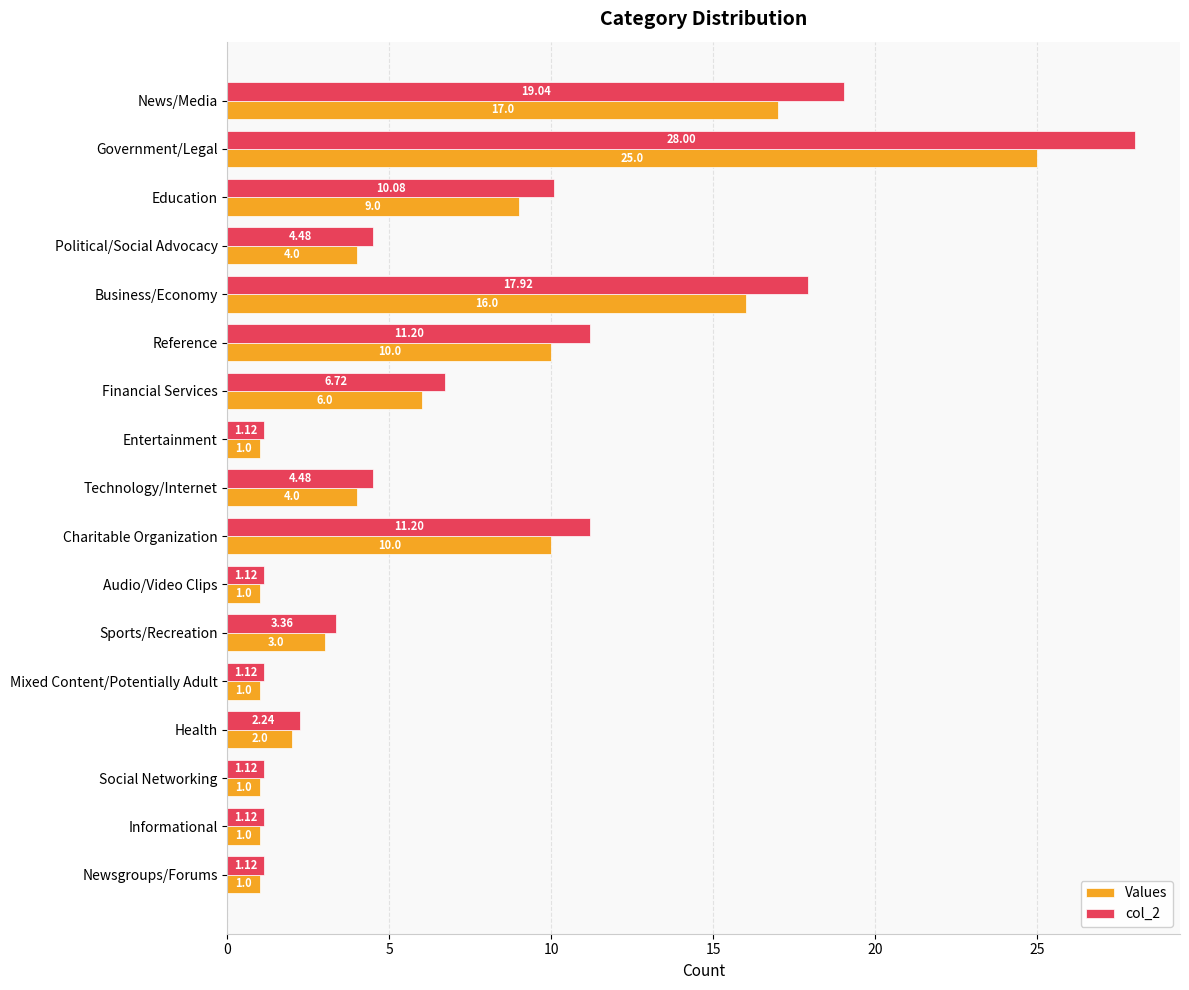

What is the sum of the Values values at Newsgroups/Forums and Informational?

2.0